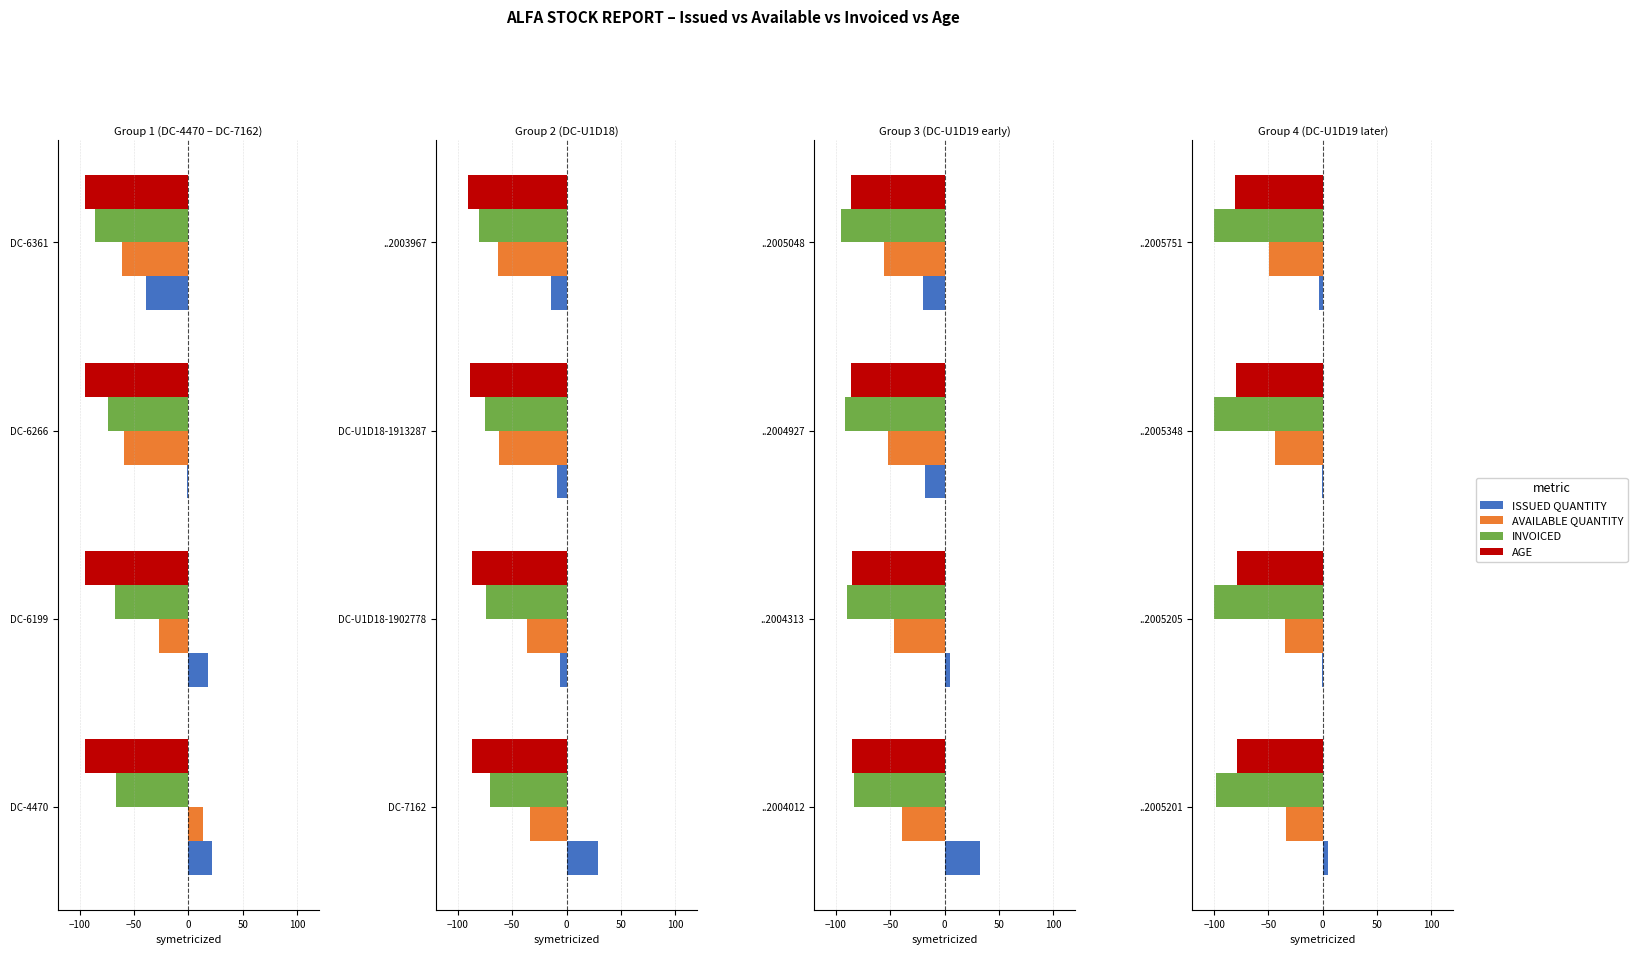

Which series has the widest spread of values?

AVAILABLE QUANTITY